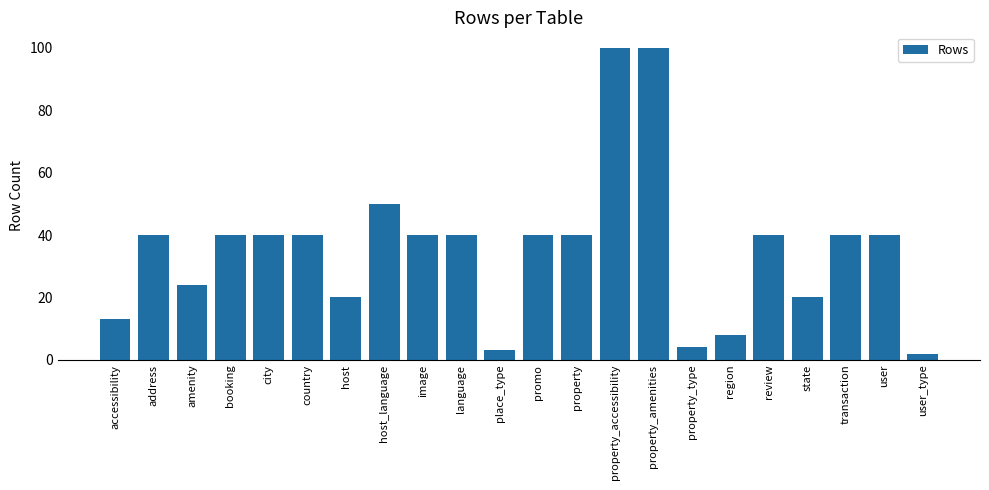

What is the label of the 1st bar from the right?

user_type